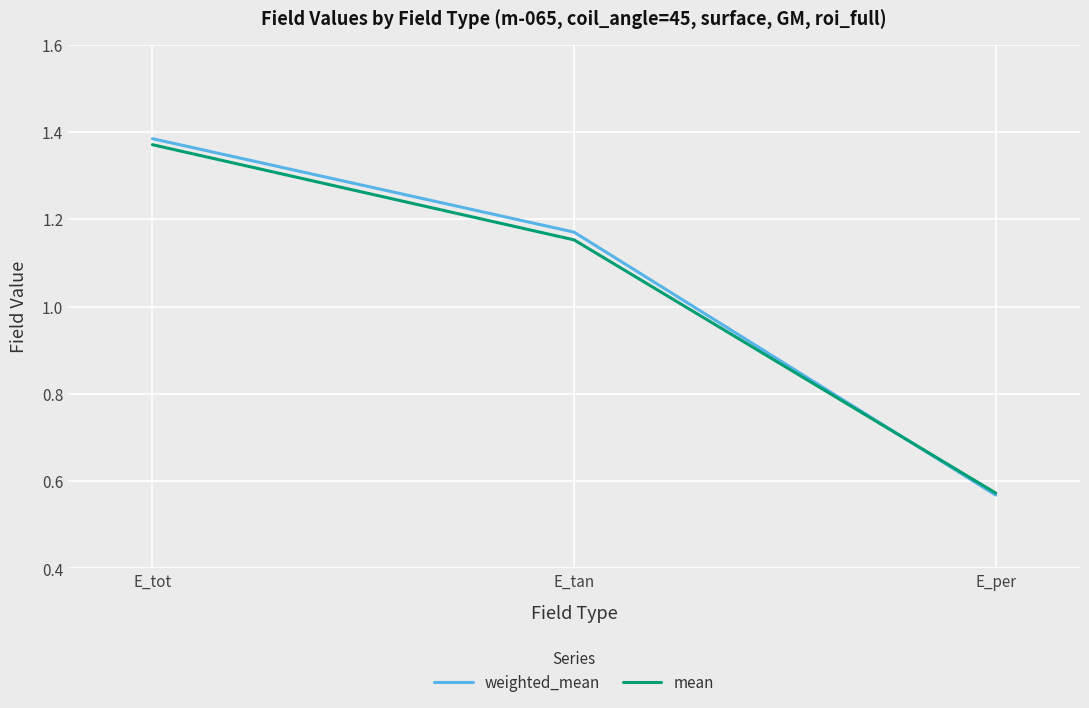

What position from the left is E_tan?

2